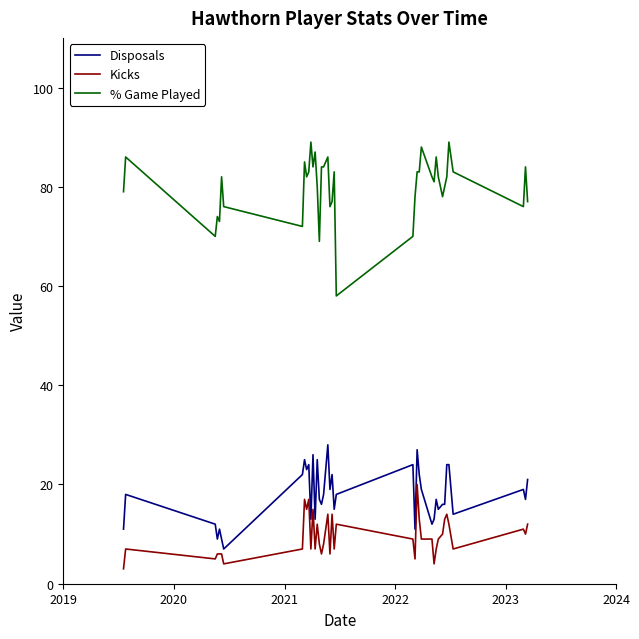

What is the minimum value for Kicks?

3